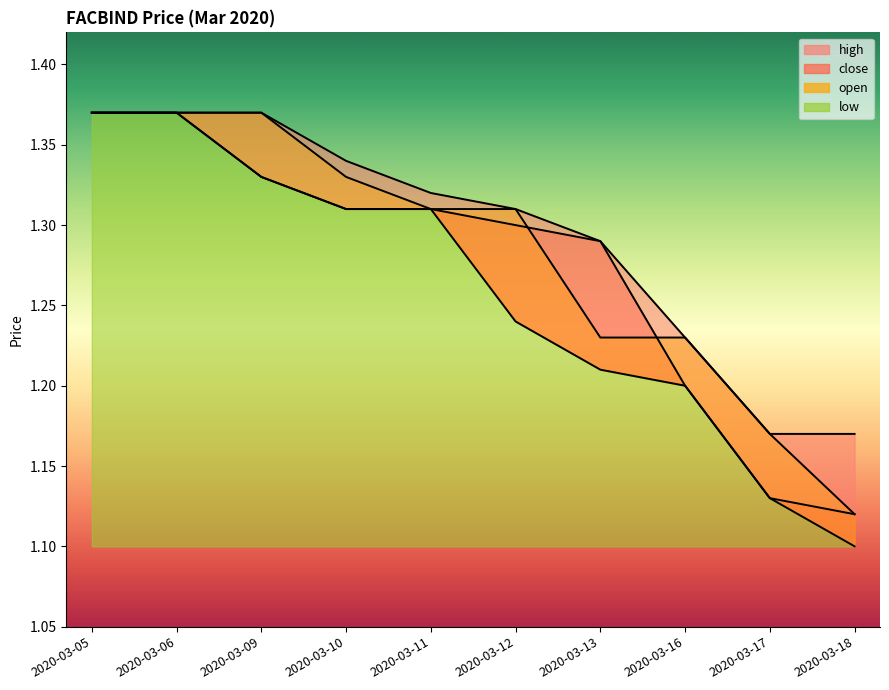

True or false: low and close cross at least once.

False